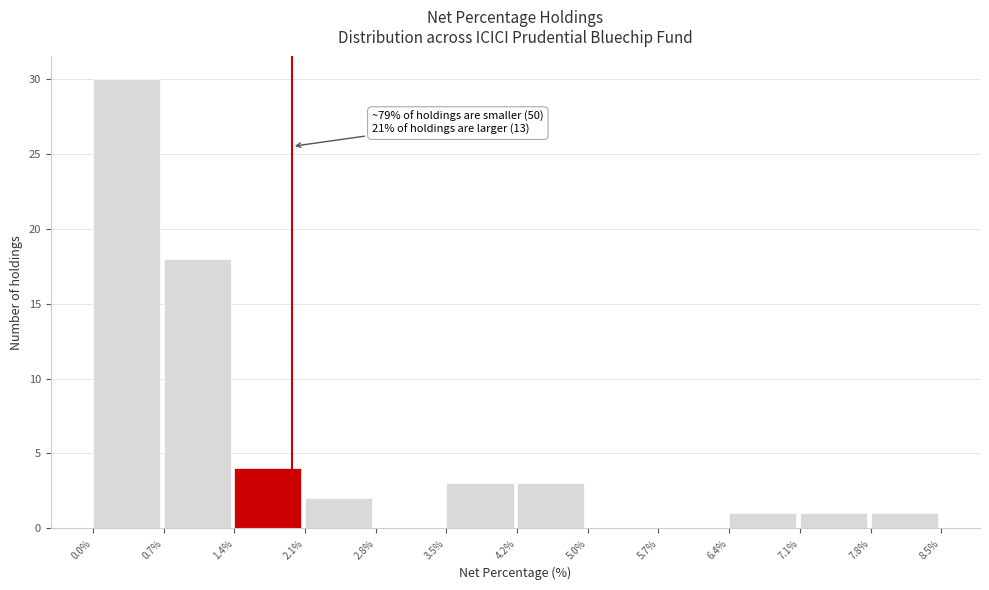

Which range on the x-axis has the tallest bar?

0.0% to 0.7%